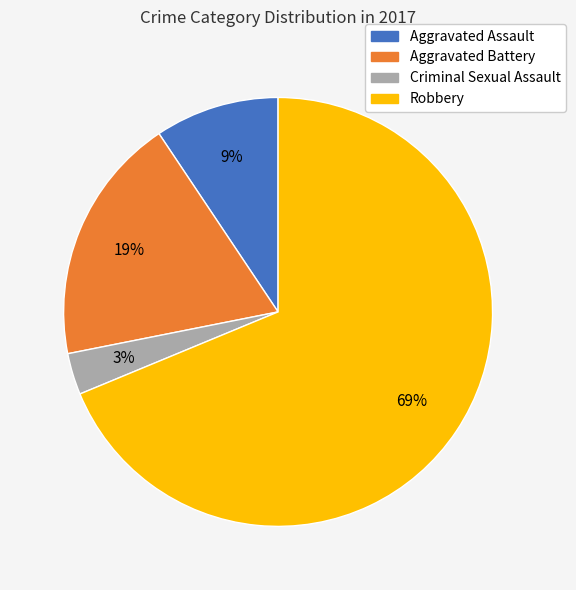

How many slices are in this pie chart?

4